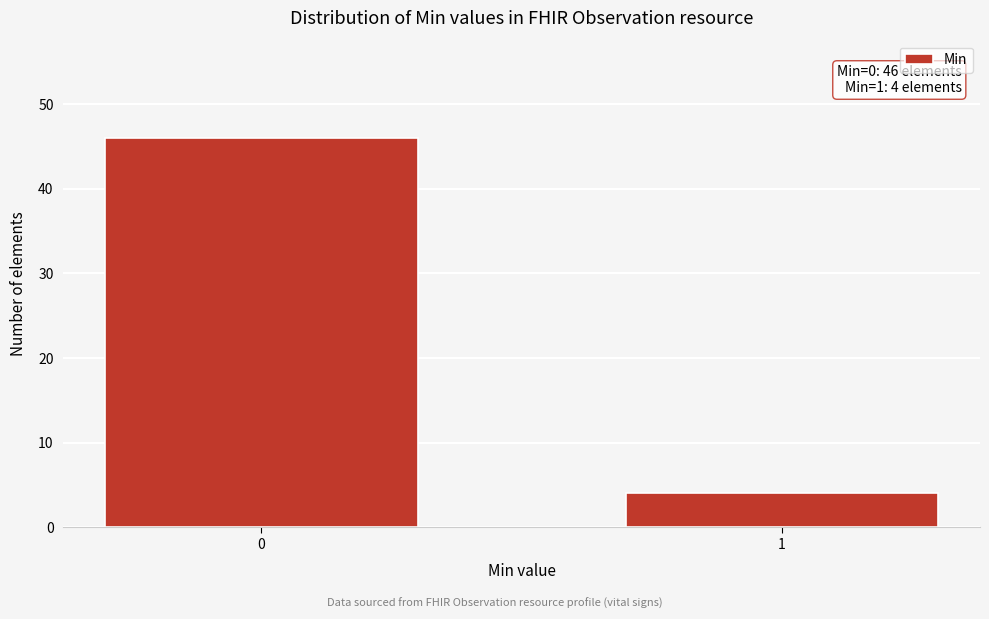

Reading left to right, transcribe all the data shown in this chart.

46	4